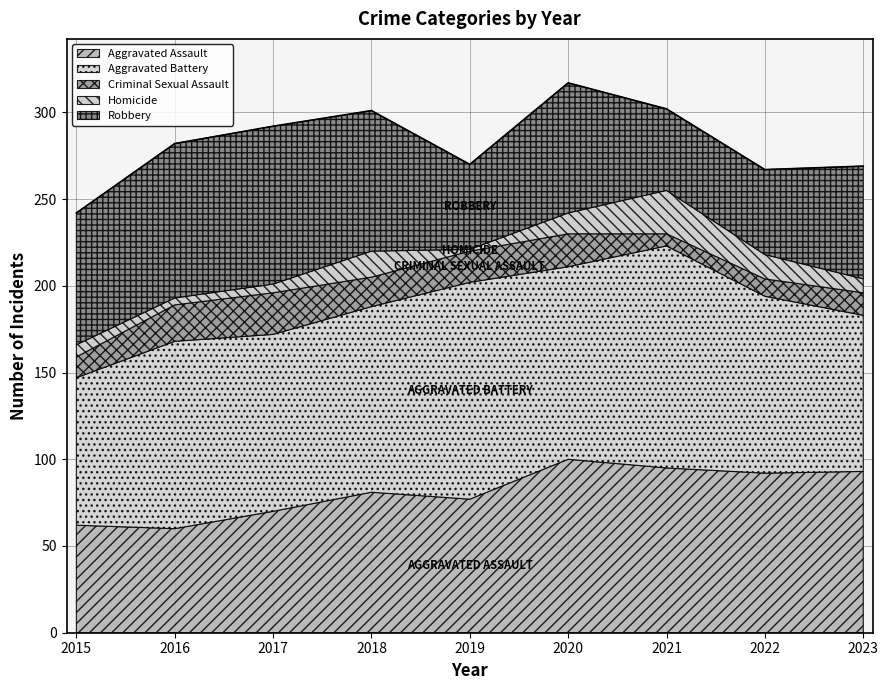

True or false: Robbery has a value of 58 at 2017.

False